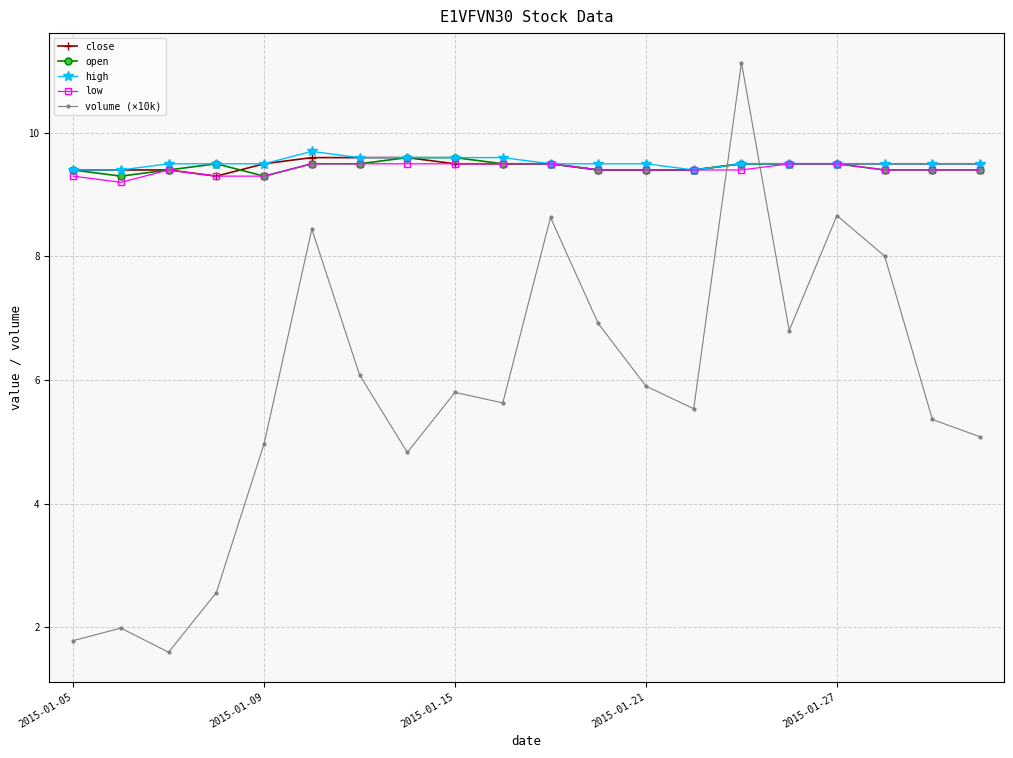

What are all the series names shown in the legend?

close, open, high, low, volume (×10k)